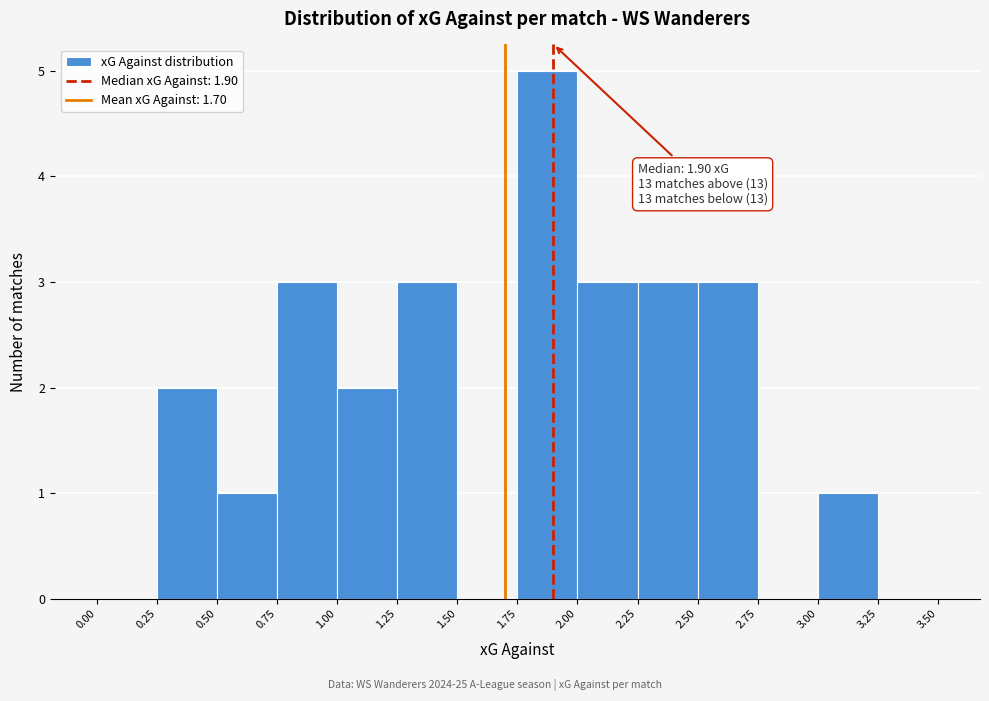

Which range on the x-axis has the tallest bar?

1.75 to 2.00